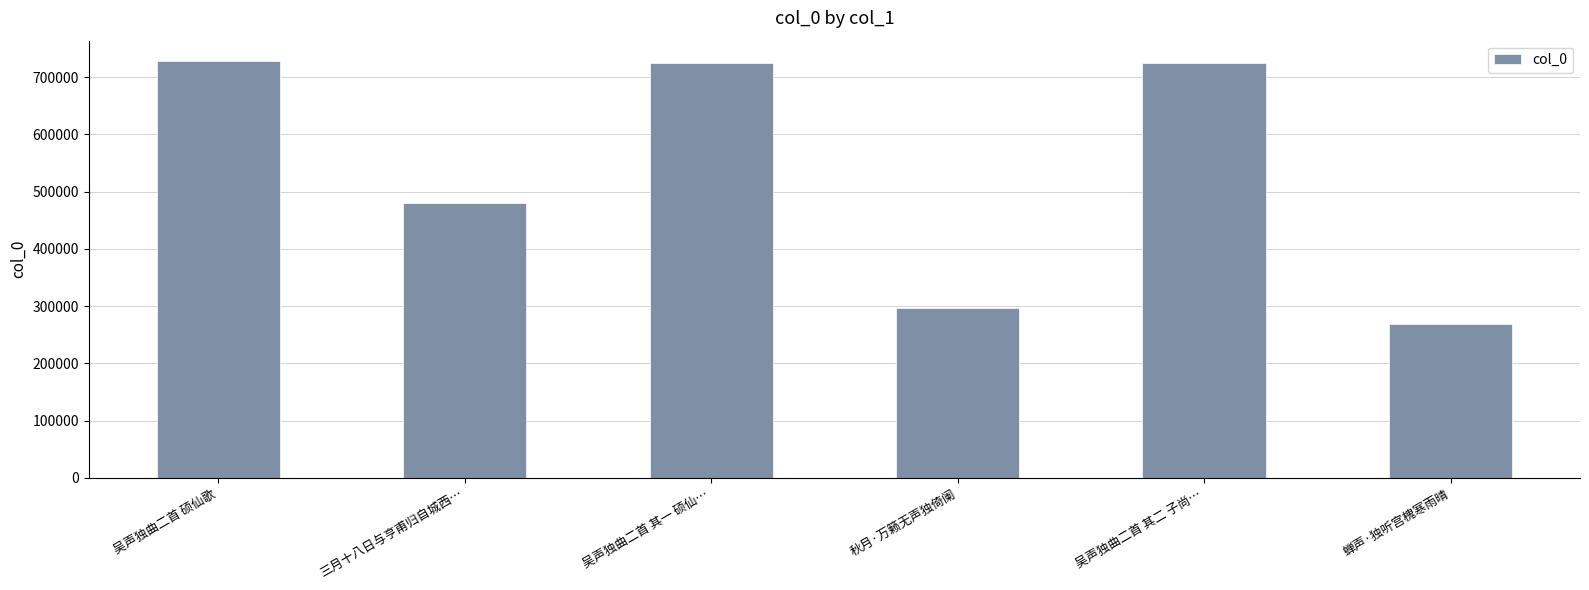

What is the label of the 6th bar from the left?

蝉声·独听宫槐寒雨晴